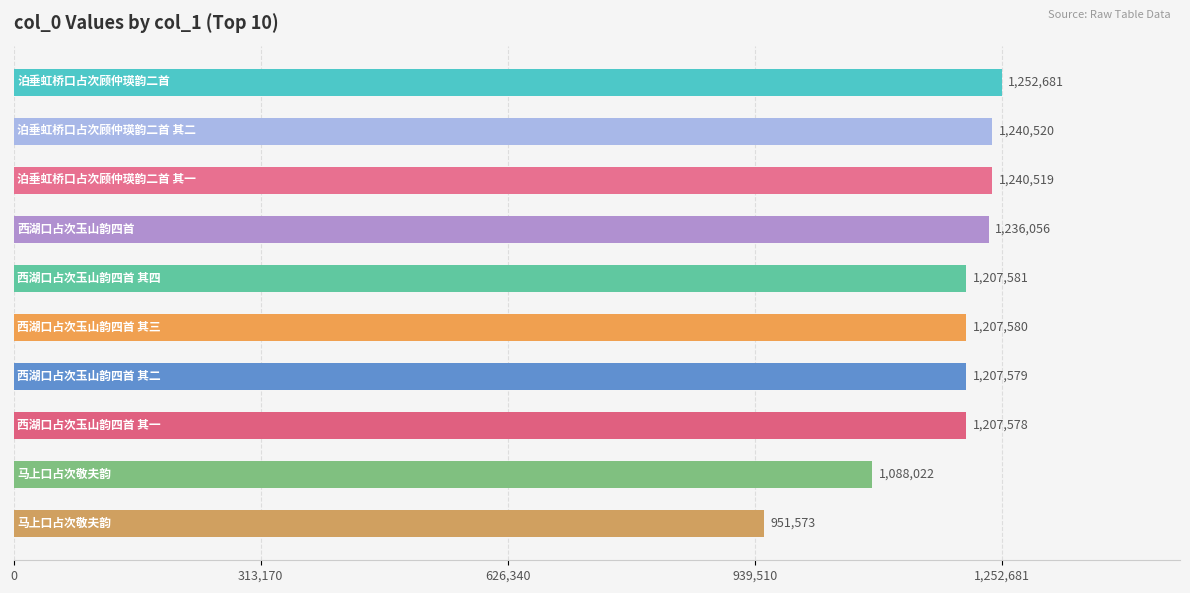

Reading bottom to top, transcribe all the data shown in this chart.

951573	1088022	1207578	1207579	1207580	1207581	1236056	1240519	1240520	1252681